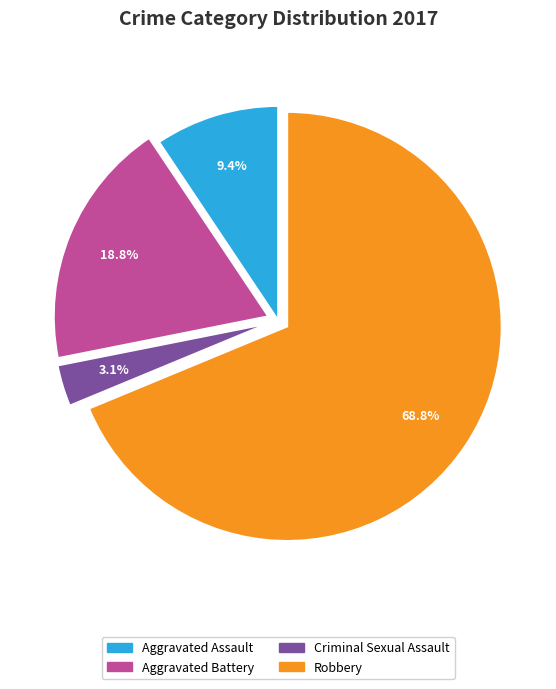

Which category has the smallest portion of the pie?

Criminal Sexual Assault